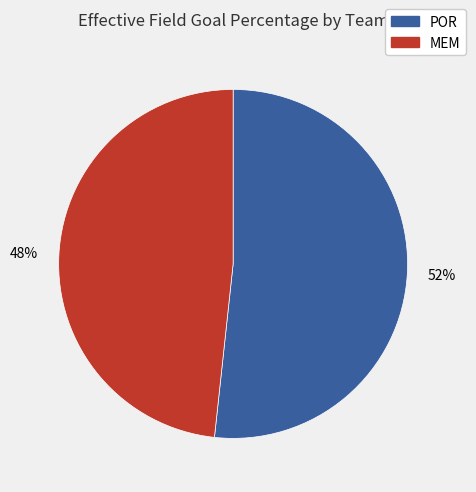

What is the smallest slice in the pie chart?

MEM